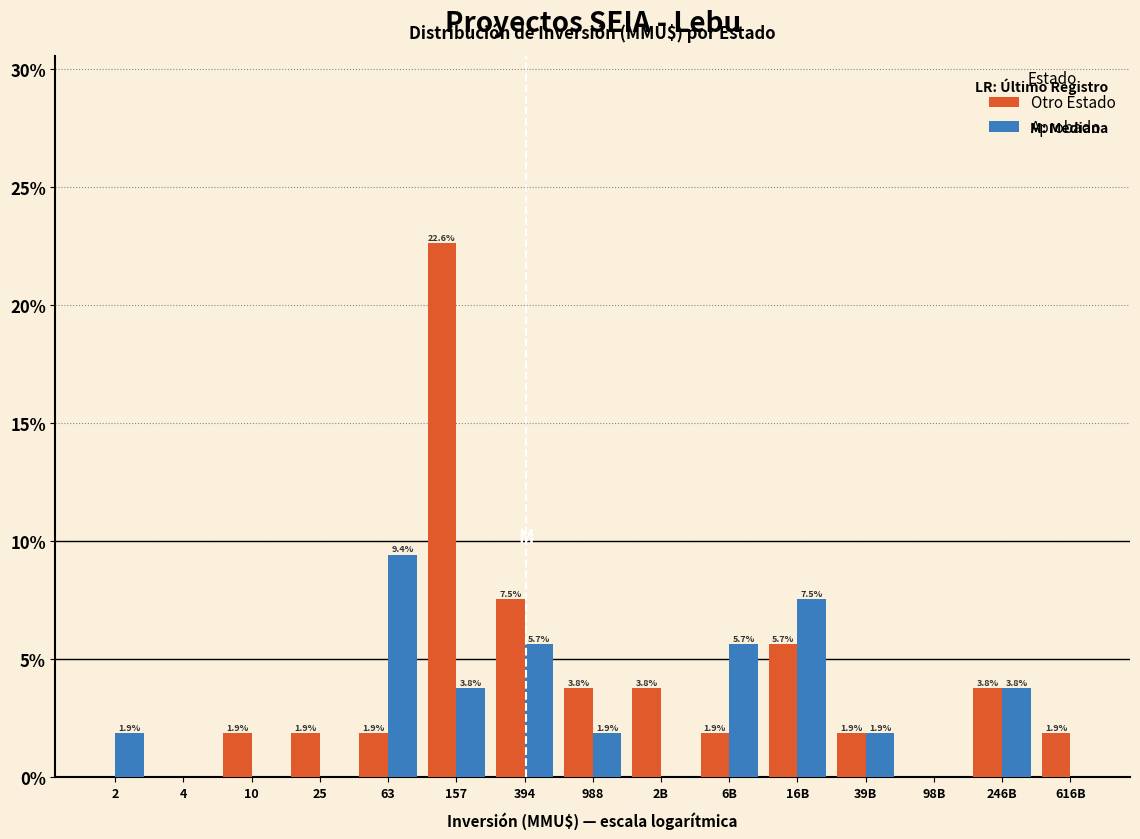

Reading right to left, what are all the values shown in this chart?

Otro Estado: 616B=1.9	246B=3.8	98B=0.0	39B=1.9	16B=5.7	6B=1.9	2B=3.8	988=3.8	394=7.5	157=22.6	63=1.9	25=1.9	10=1.9	4=0.0	2=0.0
Aprobado: 616B=0.0	246B=3.8	98B=0.0	39B=1.9	16B=7.5	6B=5.7	2B=0.0	988=1.9	394=5.7	157=3.8	63=9.4	25=0.0	10=0.0	4=0.0	2=1.9